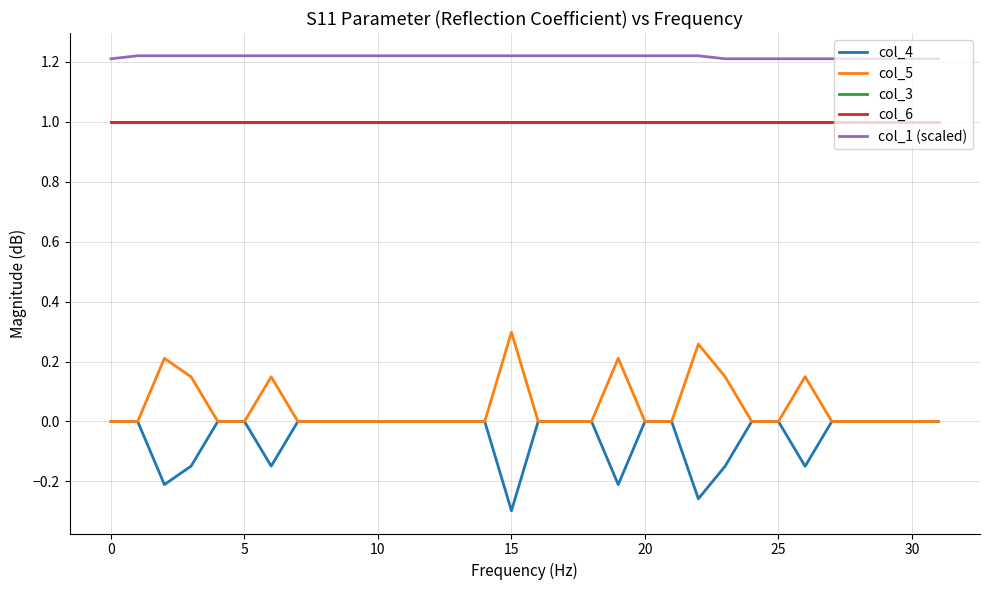

Rank the series by their maximum value, from lowest to highest.

col_4, col_5, col_3, col_6, col_1 (scaled)